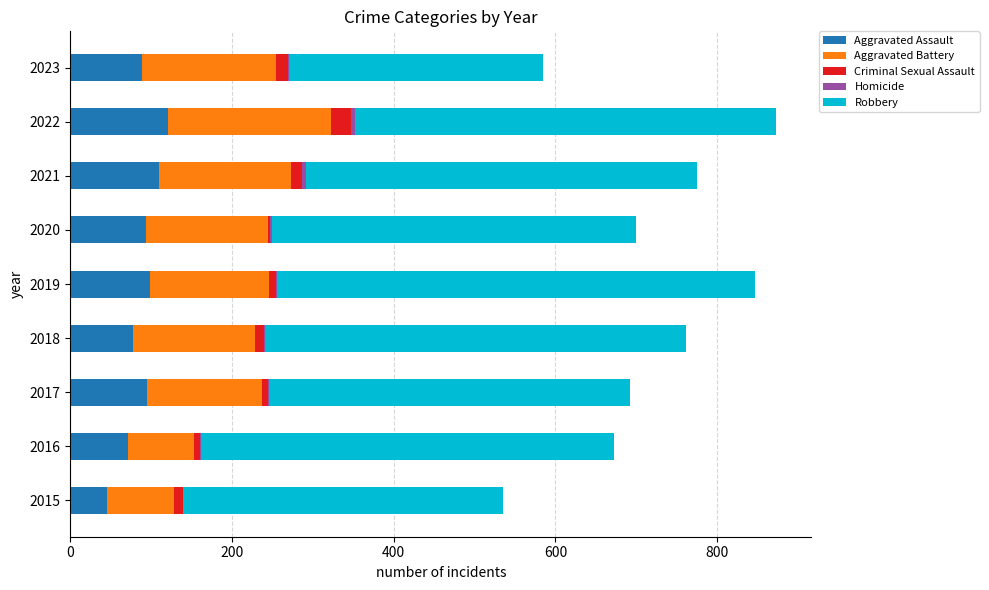

What is the highest value of the Aggravated Assault series?

121